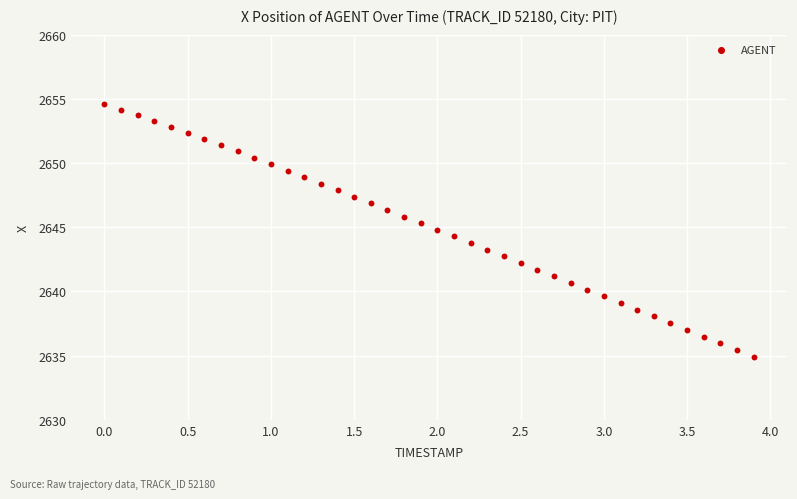

What is the range of X values (max minus min)?

3.9